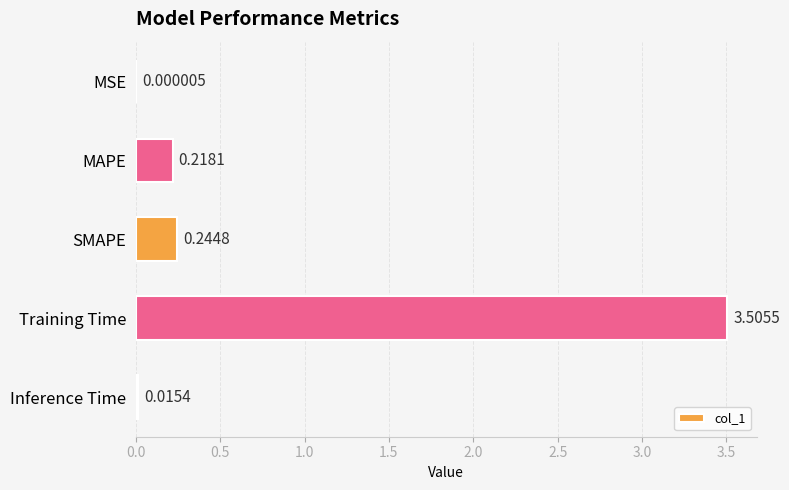

What is the average value?

0.8